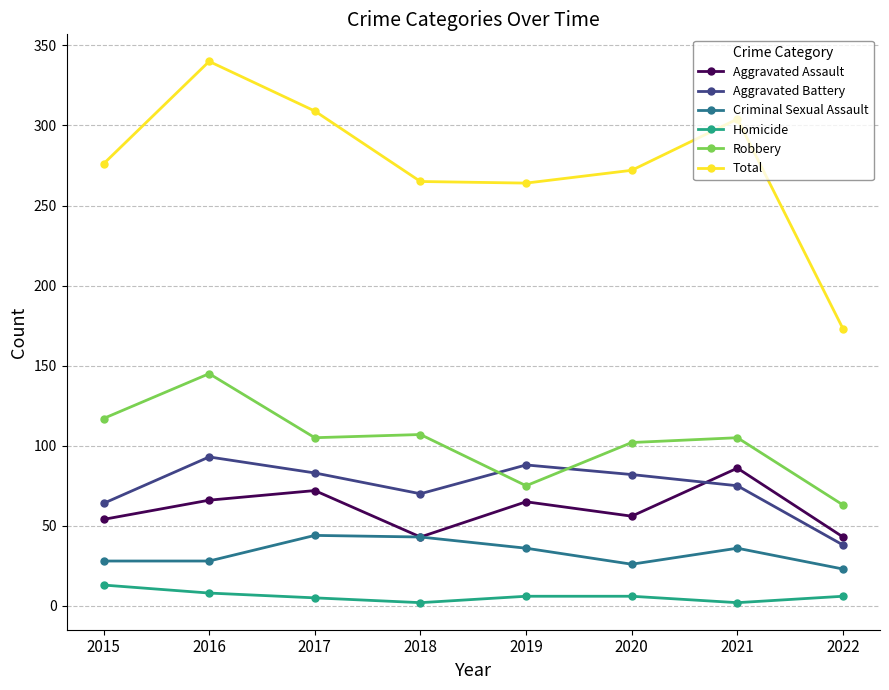

At which category is the sum across all series the highest?

2016